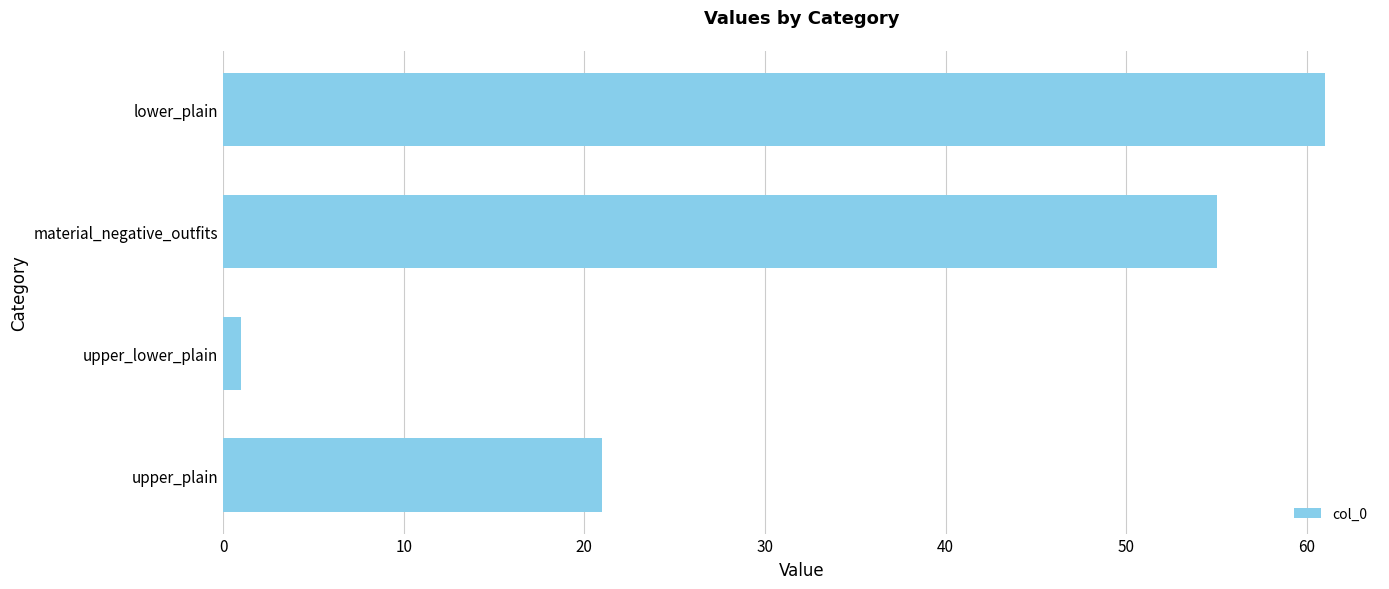

Rank the categories by value from lowest to highest.

upper_lower_plain, upper_plain, material_negative_outfits, lower_plain